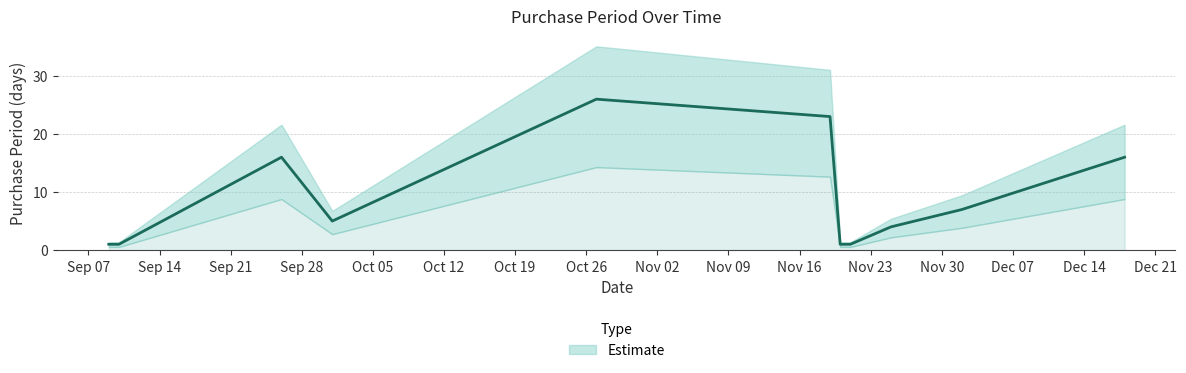

What is the difference between the second highest and second lowest values?

22